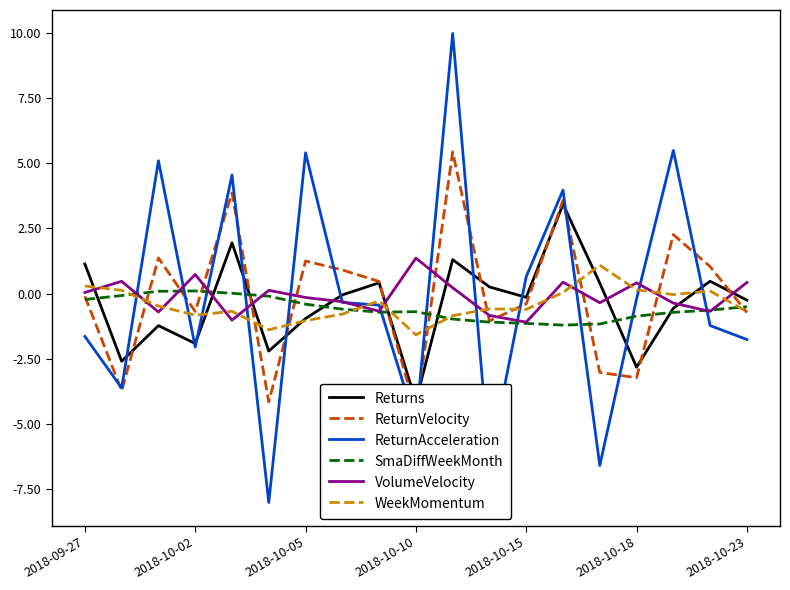

At which label does WeekMomentum first exceed 0?

2018-09-27